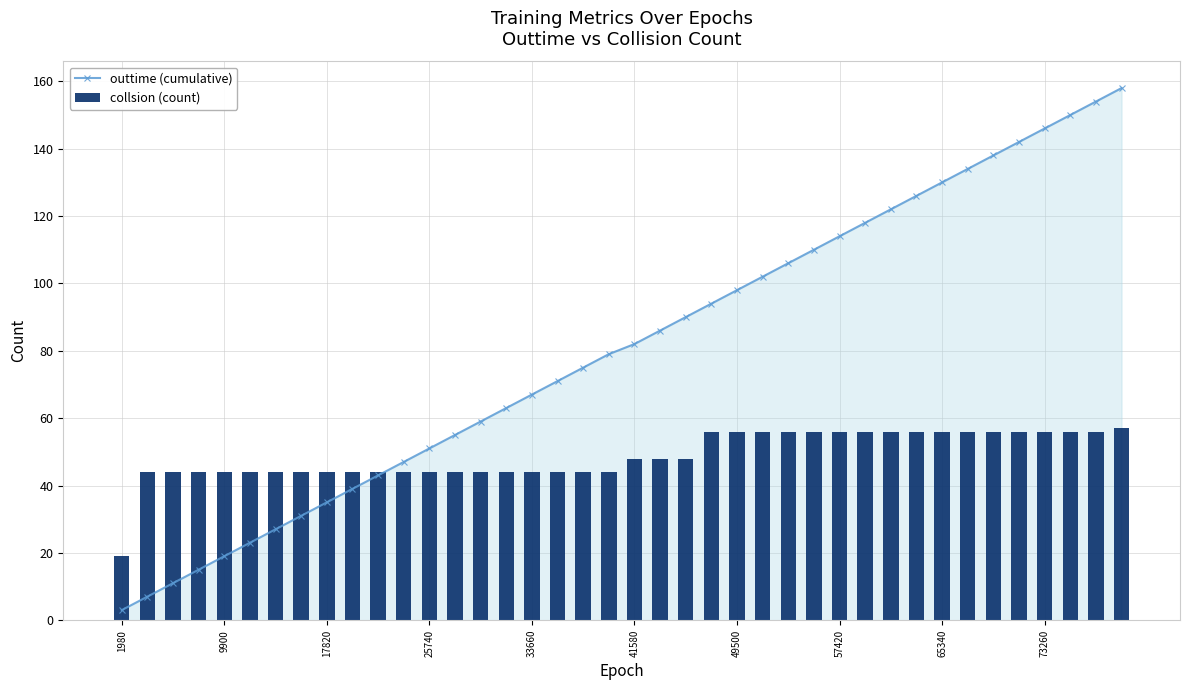

True or false: outtime (cumulative) has more than 1 interior local peaks.

False